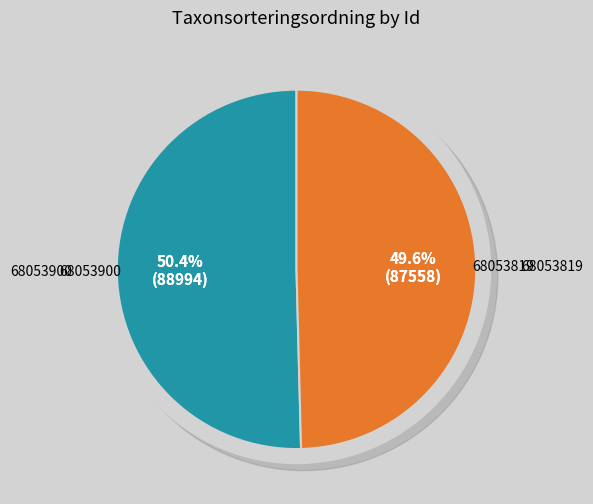

True or false: 68053900 accounts for 62% of the total.

False